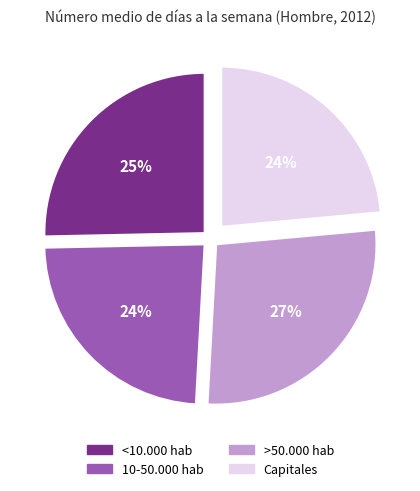

Is the sum of >50.000 hab and 10-50.000 hab greater than half?

Yes